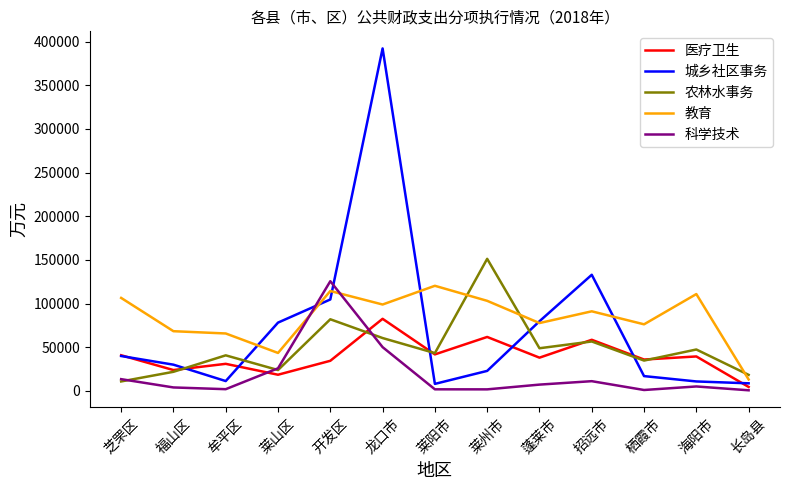

What is the maximum value for 科学技术?

125549